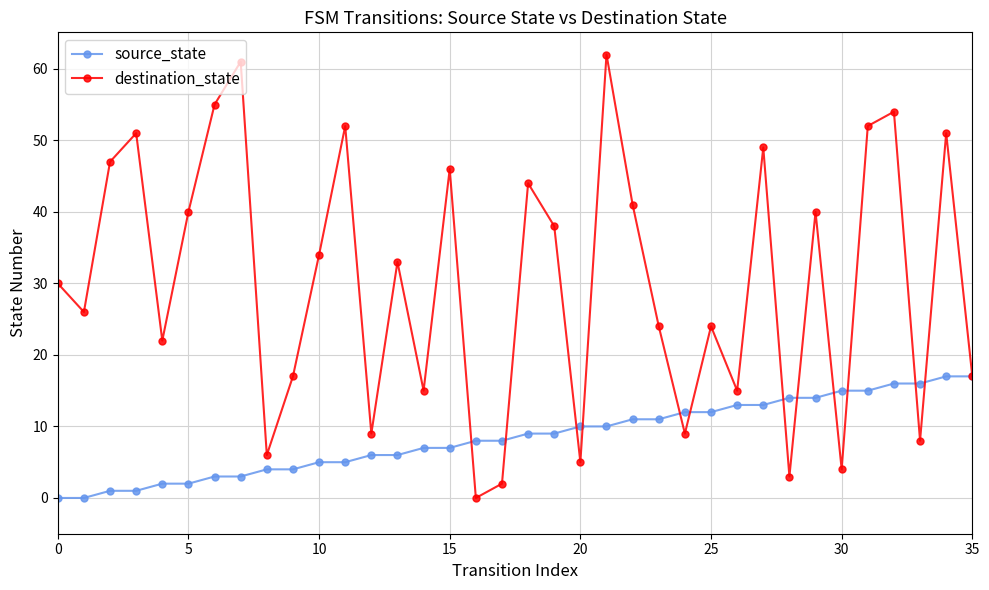

Reading left to right, list all the values displayed in this chart.

source_state: 0	0	1	1	2	2	3	3	4	4	5	5	6	6	7	7	8	8	9	9	10	10	11	11	12	12	13	13	14	14	15	15	16	16	17	17
destination_state: 30	26	47	51	22	40	55	61	6	17	34	52	9	33	15	46	0	2	44	38	5	62	41	24	9	24	15	49	3	40	4	52	54	8	51	17